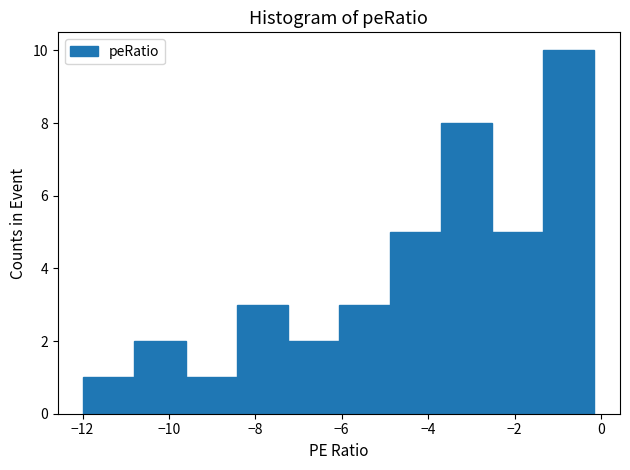

Reading left to right, transcribe this chart: for each bar, give the range it covers on the x-axis and its height. Neither the bar edges nor the heights are printed on the chart, so give them approximately, as read against the axes.

-12.0 to -10.8: 1
-10.8 to -9.6: 2
-9.6 to -8.4: 1
-8.4 to -7.2: 3
-7.2 to -6.0: 2
-6.0 to -4.8: 3
-4.8 to -3.6: 5
-3.6 to -2.6: 8
-2.6 to -1.4: 5
-1.4 to -0.2: 10